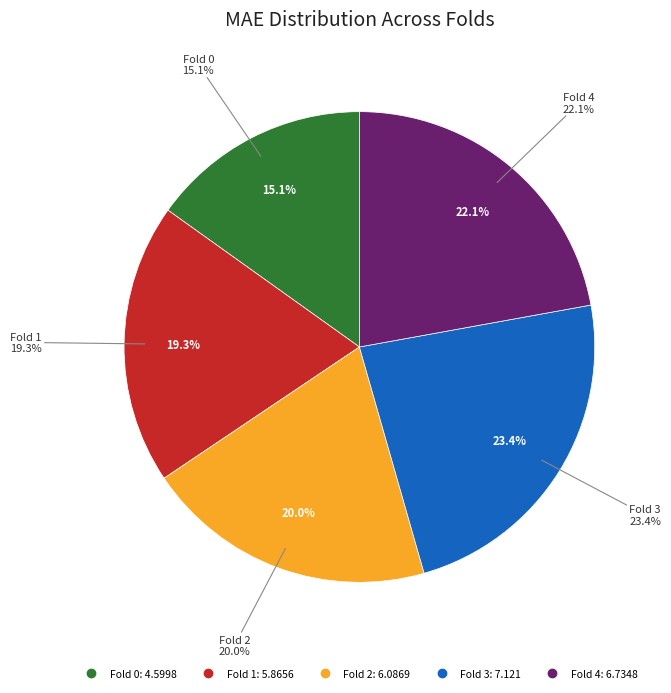

To the nearest percent, what is the difference between the Fold 3 and Fold 2 slice percentages?

3%